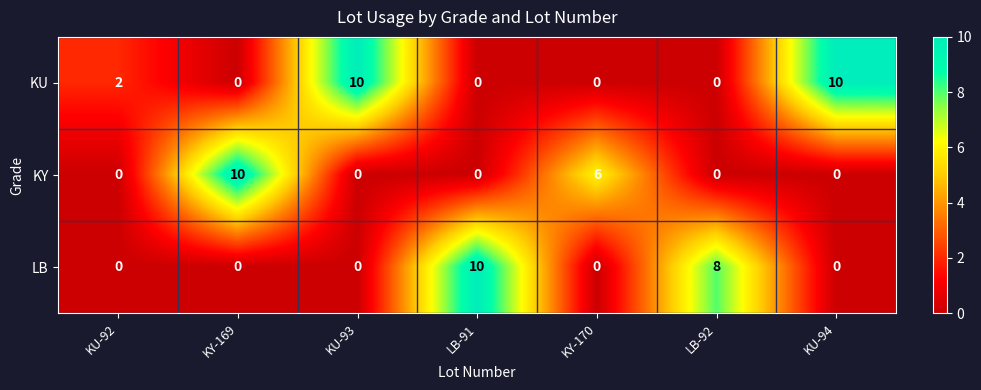

The LB series shows 11 at LB-92. True or false?

False